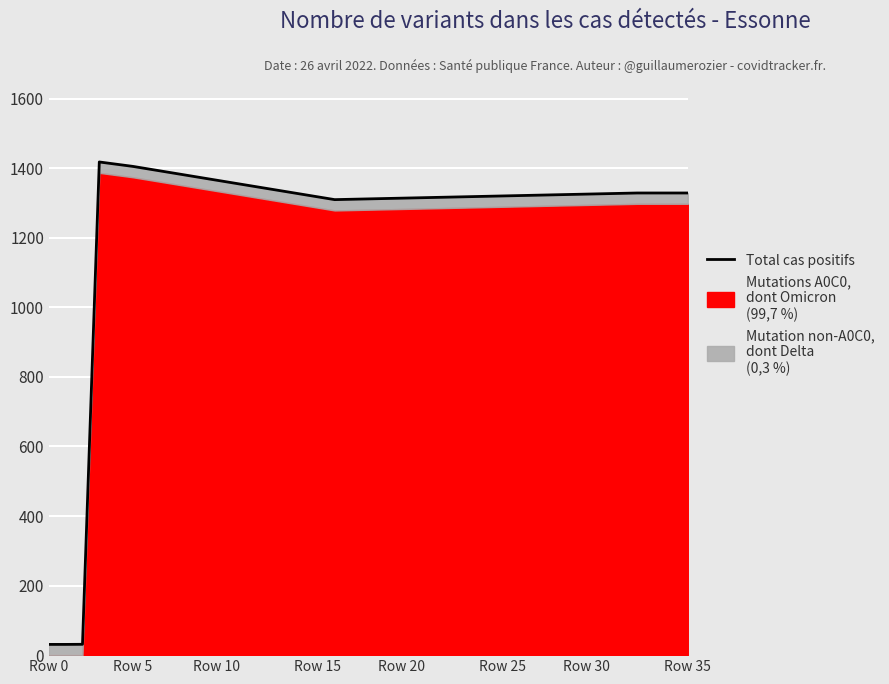

What is the label of the 30th point from the left?

29